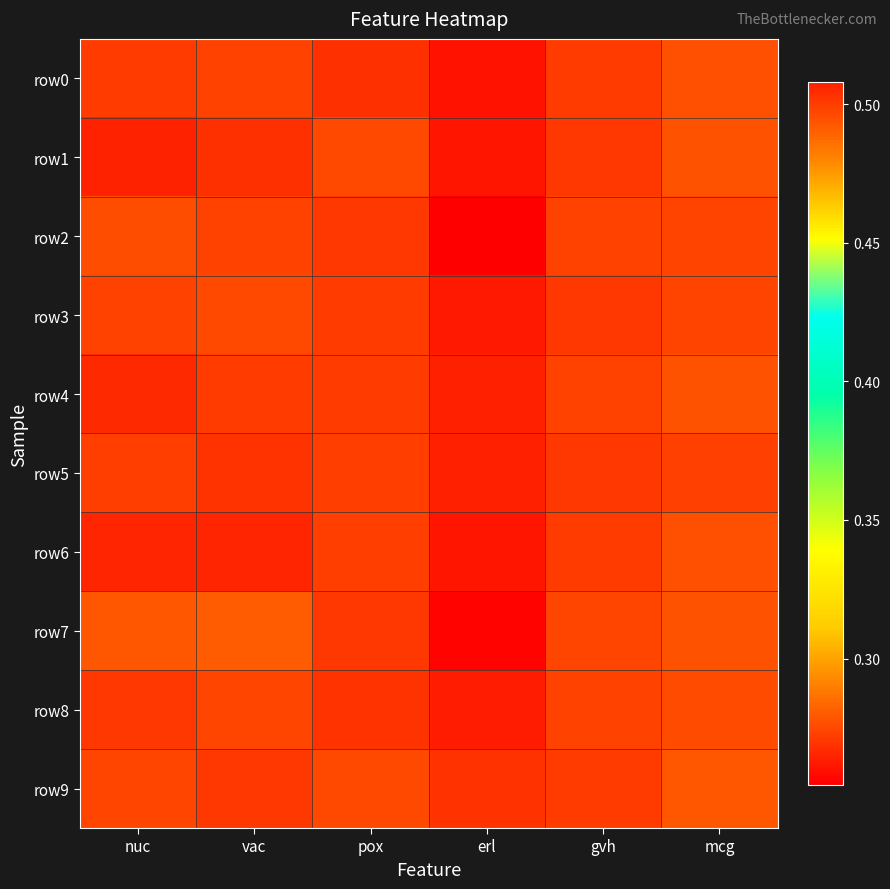

At which category is the sum across all series the highest?

nuc